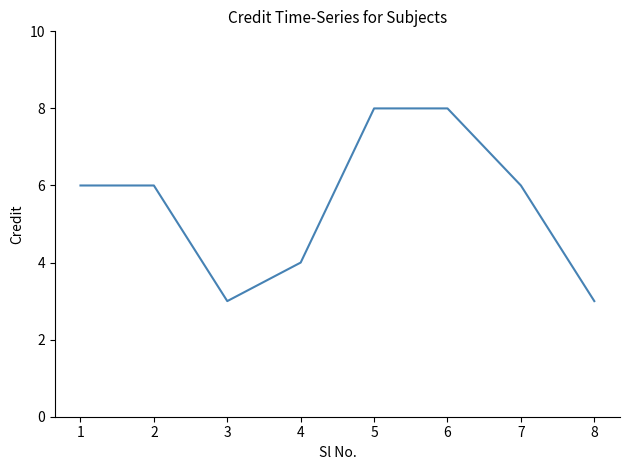

How many interior local valleys (lower than both neighbors) does the data have?

1